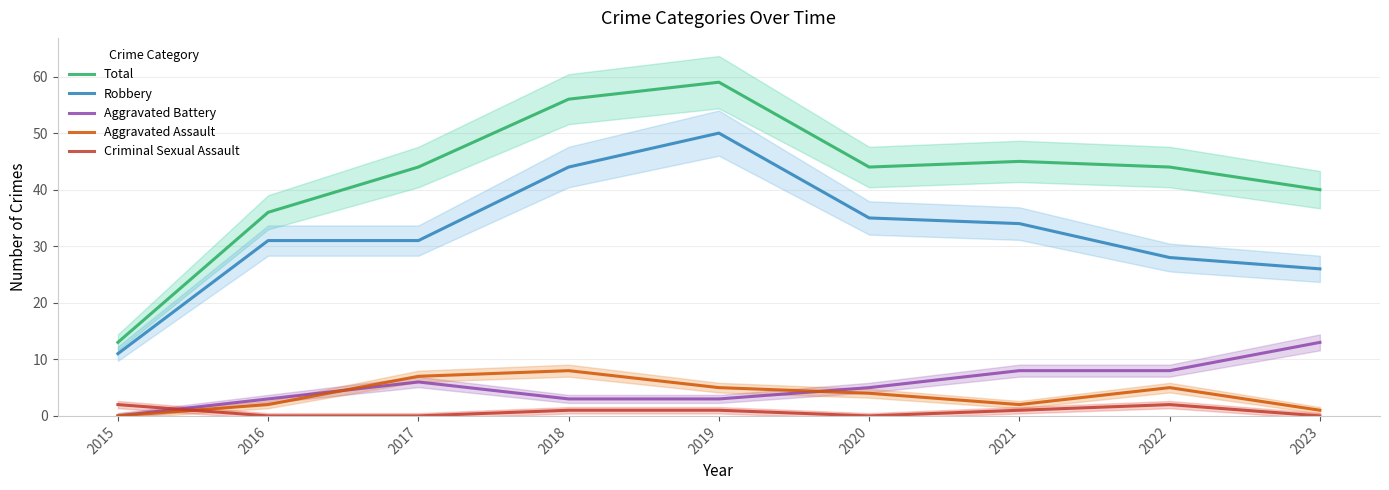

Is this an area chart (filled region under the line)?

No